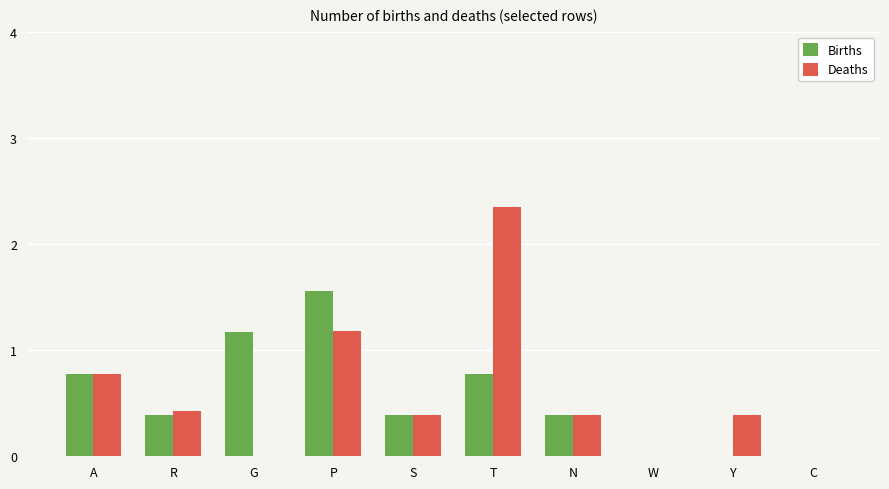

The value of Births at P is 1.6. True or false?

True